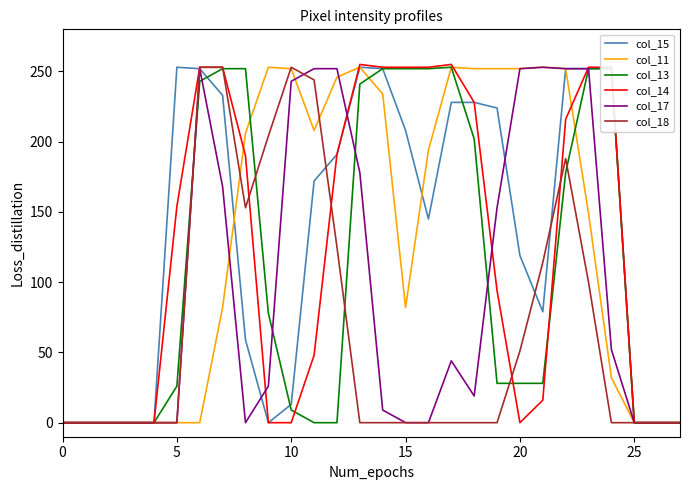

At how many categories does at least one series exceed 222?

20